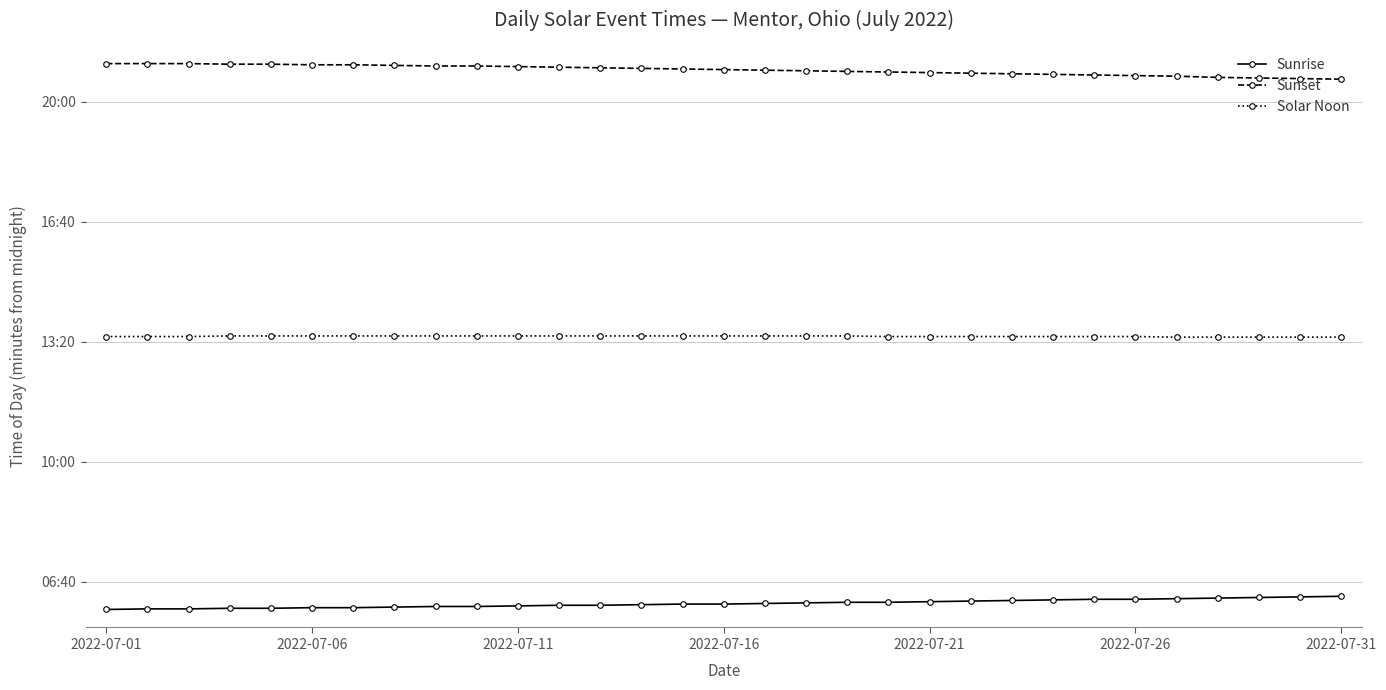

What is the average value of the Sunrise series?

364